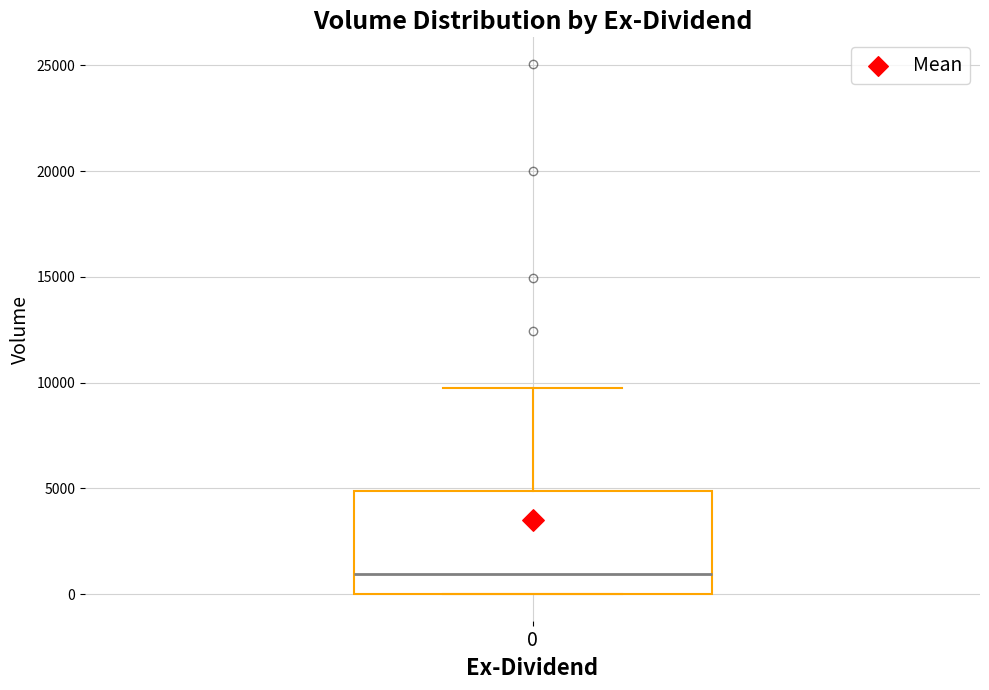

Where does the upper whisker of the box at x = 0 end on the y-axis? The values are not printed on the chart, so give them approximately, as read against the axis.

10000